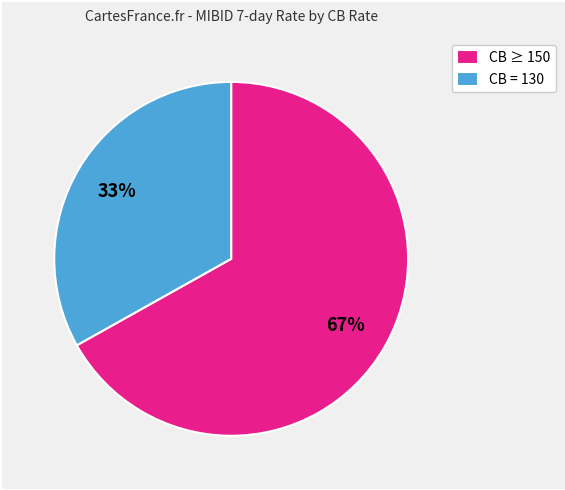

To the nearest percent, what is the combined percentage of CB = 130 and CB ≥ 150?

100%